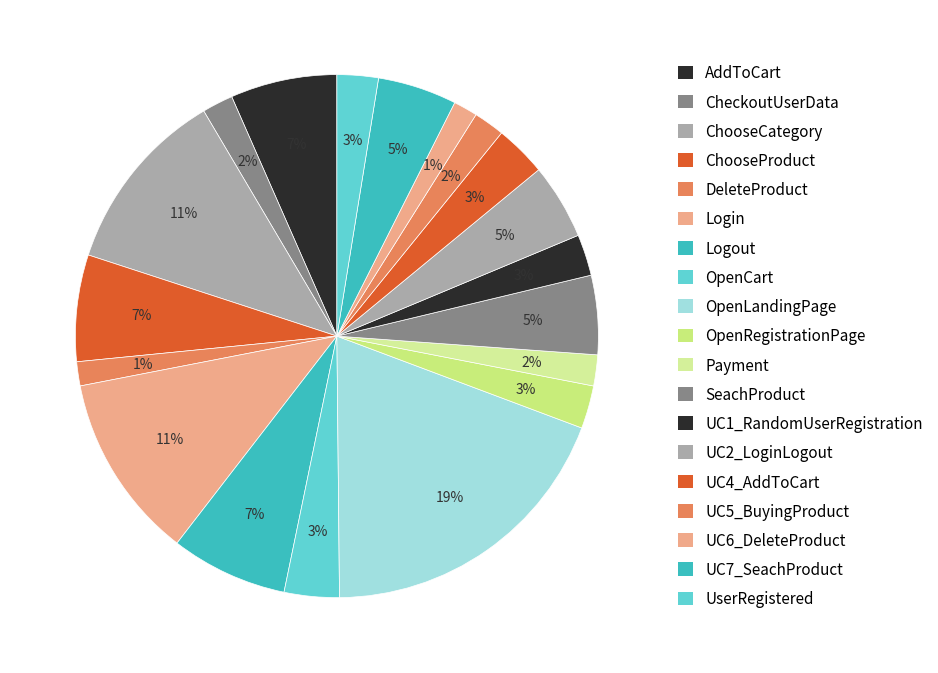

How many slices are in this pie chart?

19